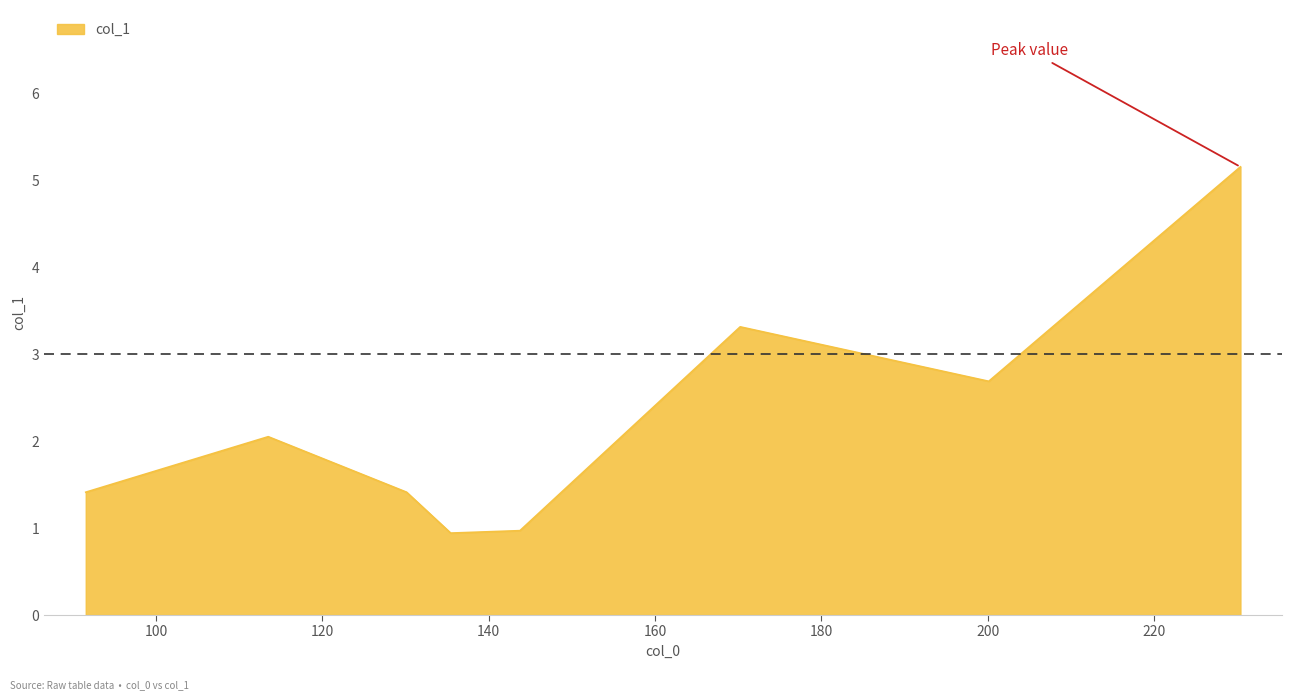

What is the difference between the maximum and minimum values?

4.2